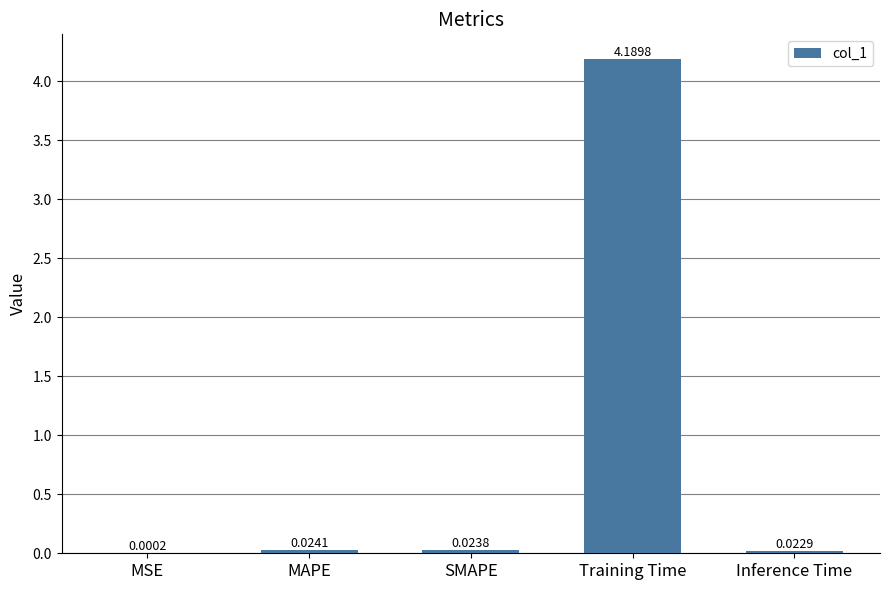

What is the change in value from SMAPE to Training Time?

+4.2